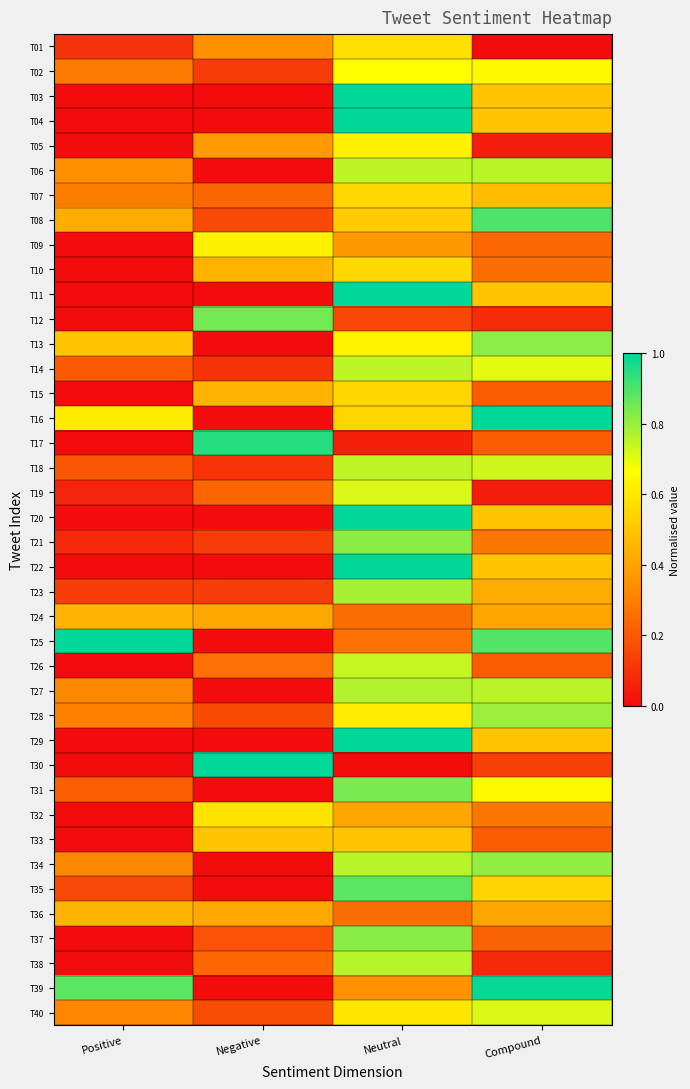

Rank the series by their maximum value, from highest to lowest.

T03, T04, T11, T16, T20, T22, T25, T29, T30, T39, T17, T08, T35, T12, T31, T21, T37, T13, T34, T28, T23, T27, T38, T06, T14, T18, T26, T19, T40, T02, T09, T05, T32, T01, T10, T07, T15, T33, T24, T36